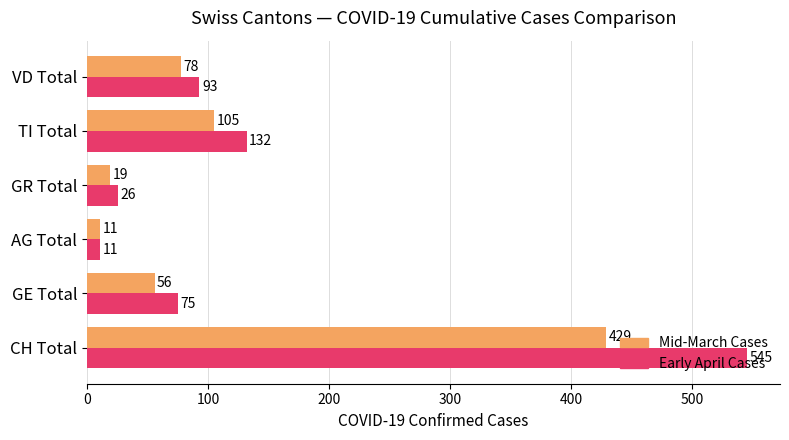

What is the maximum value shown in the chart?

545